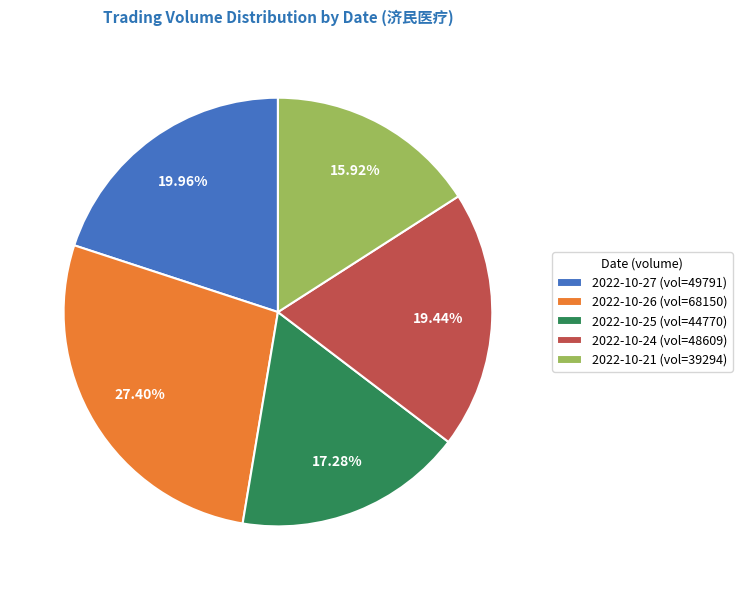

Rank the categories by value from highest to lowest.

2022-10-26 (vol=68150), 2022-10-27 (vol=49791), 2022-10-24 (vol=48609), 2022-10-25 (vol=44770), 2022-10-21 (vol=39294)